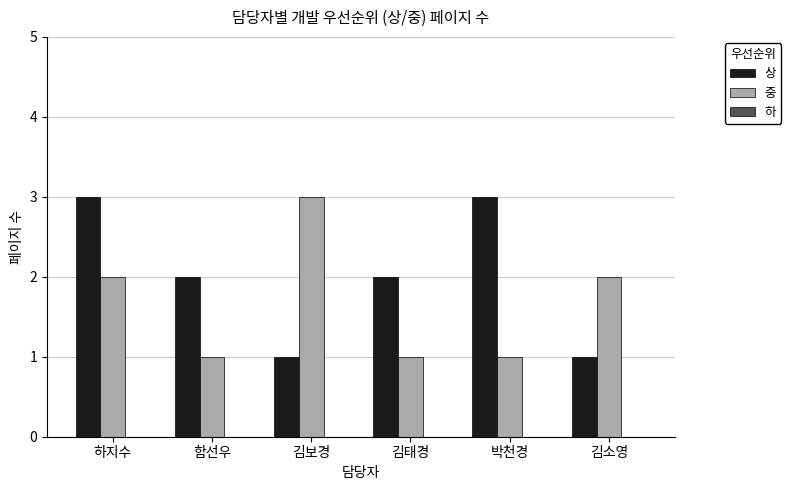

What position from the left is 김소영?

6